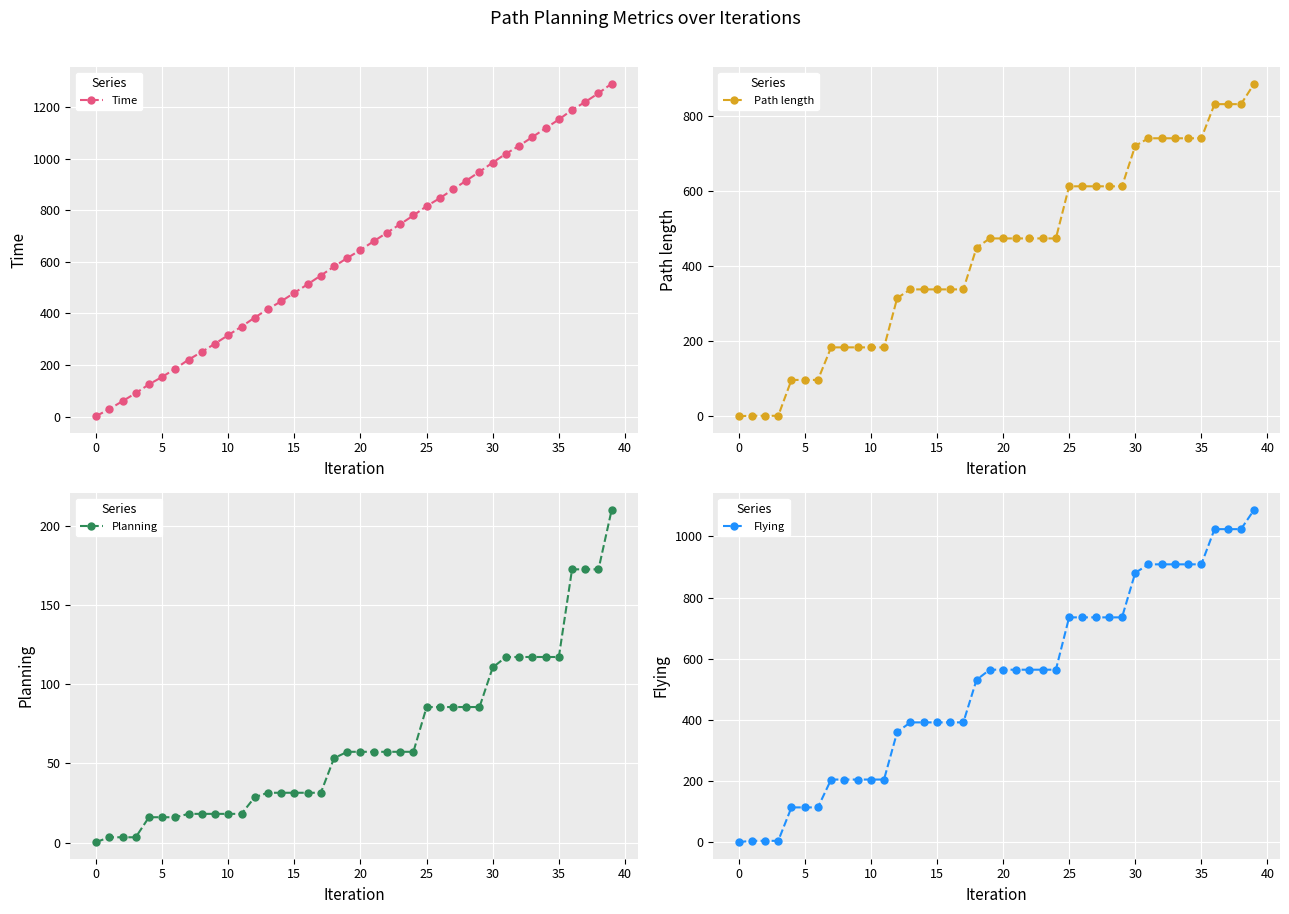

How many values in the Time series are below 645?

20